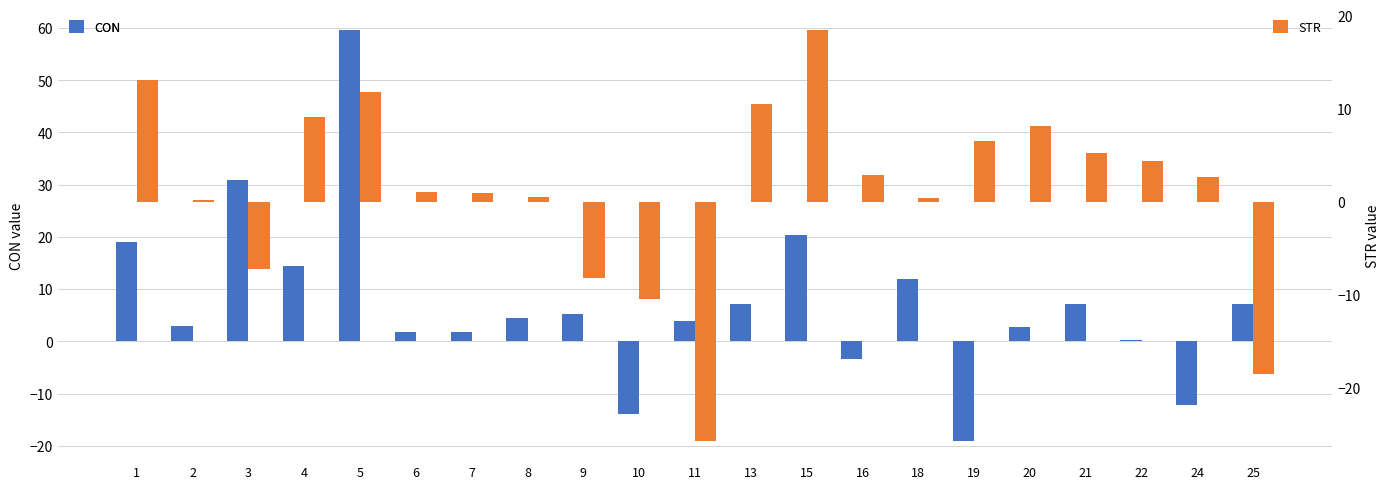

At which category is the sum across all series the highest?

5